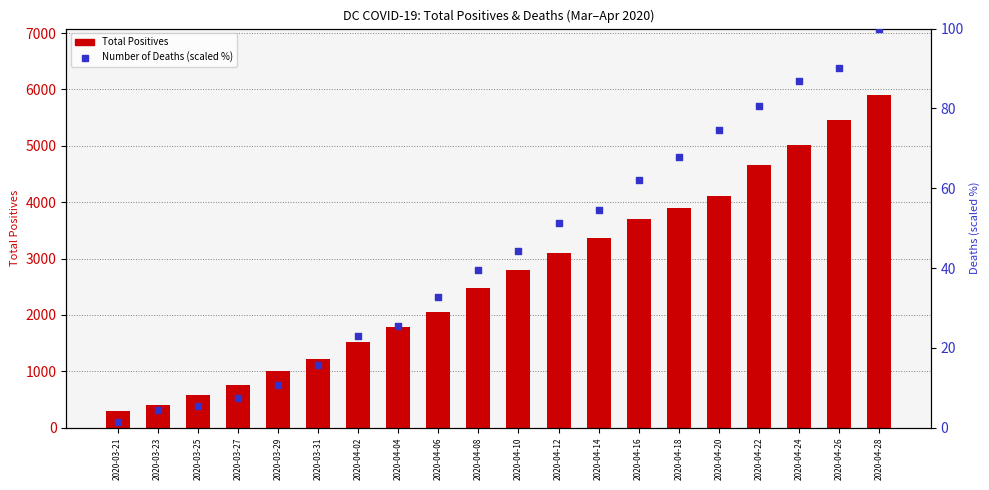

Is the value of Total Positives at 2020-04-26 greater than the value of Number of Deaths (scaled %) at 2020-03-23?

Yes